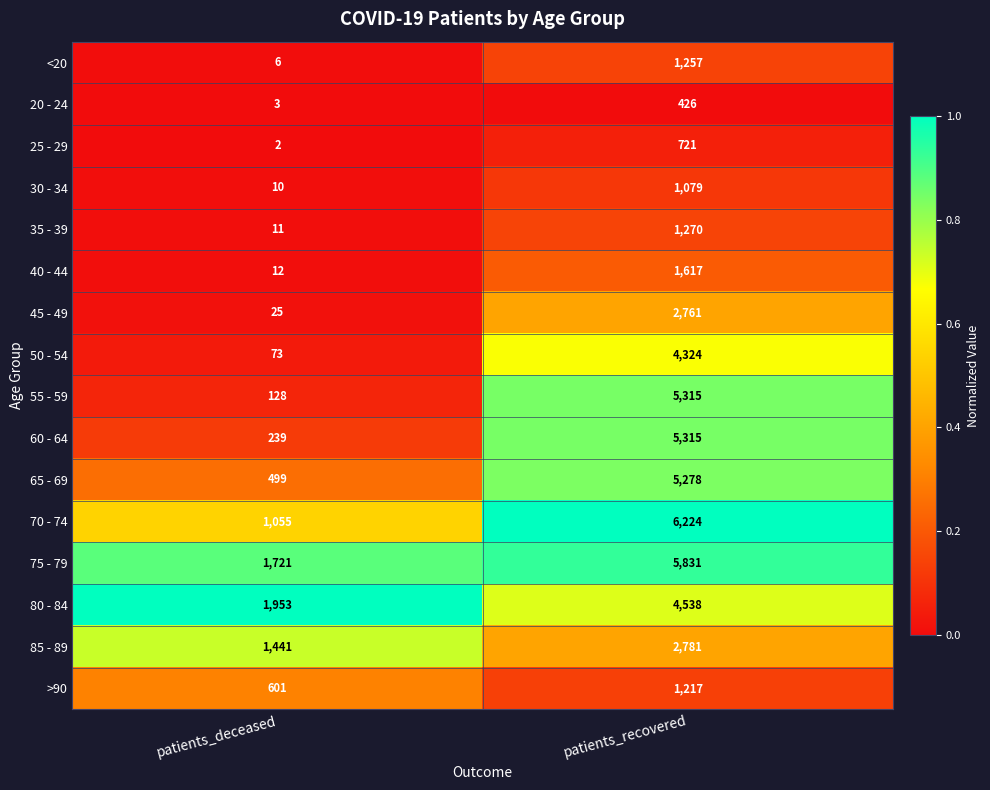

What is the difference between the highest and lowest values at patients_deceased?

1951